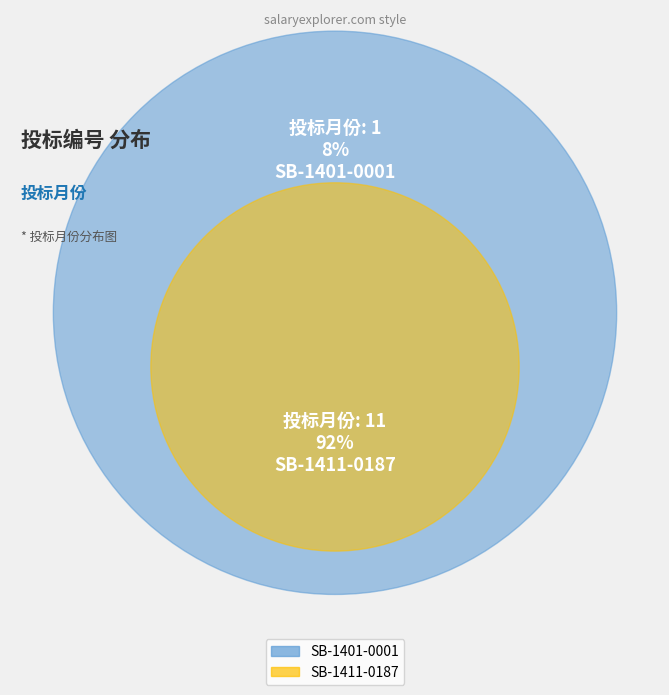

Which has a higher value, SB-1401-0001 or SB-1411-0187?

SB-1411-0187